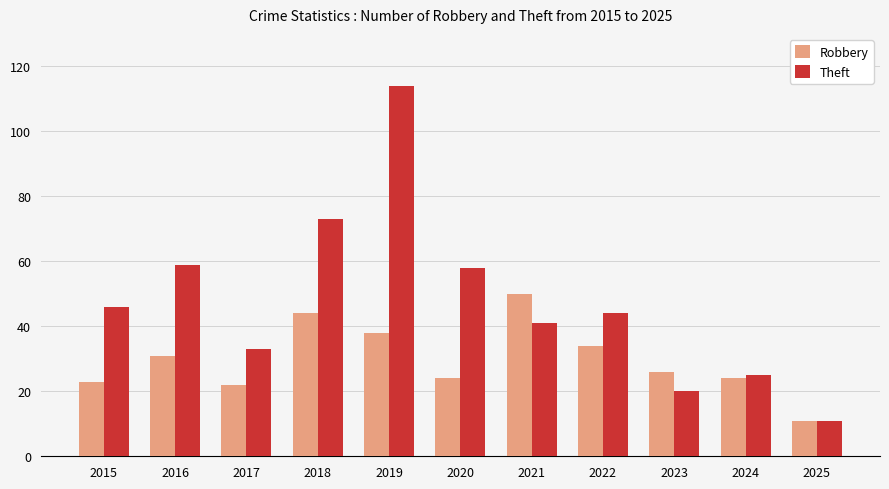

What is the spread (max minus min) of values at 2021?

9